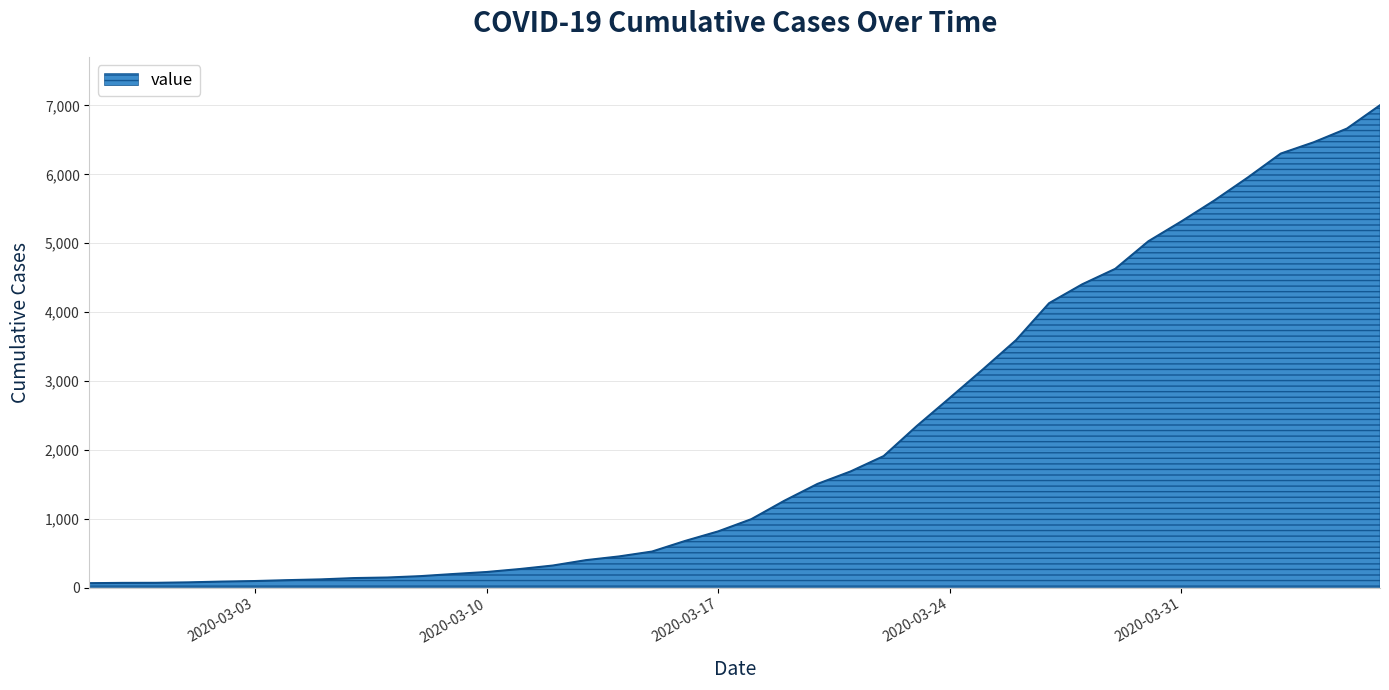

What is the greatest value displayed?

7003